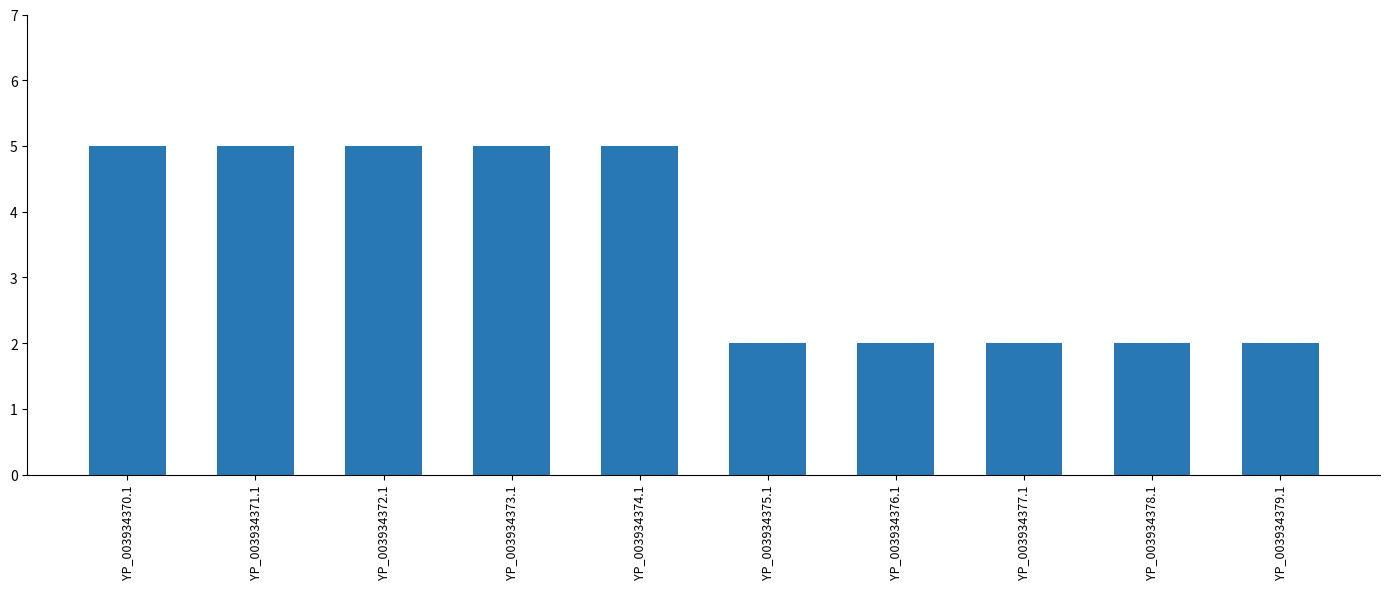

Reading left to right, list all the values displayed in this chart.

YP_003934370.1=5	YP_003934371.1=5	YP_003934372.1=5	YP_003934373.1=5	YP_003934374.1=5	YP_003934375.1=2	YP_003934376.1=2	YP_003934377.1=2	YP_003934378.1=2	YP_003934379.1=2